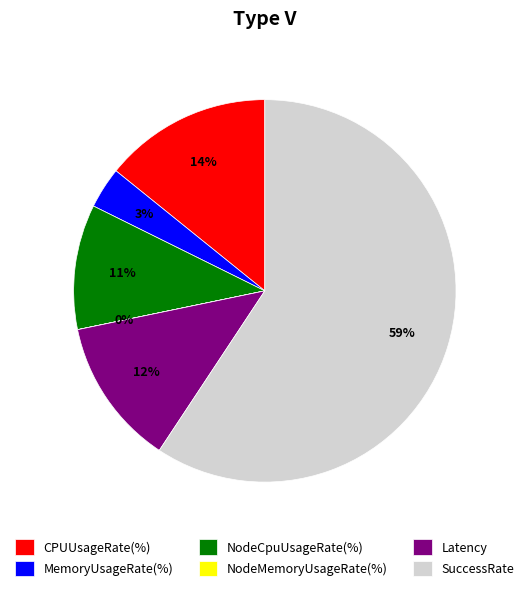

To the nearest percent, what percentage of the pie is CPUUsageRate(%)?

14%